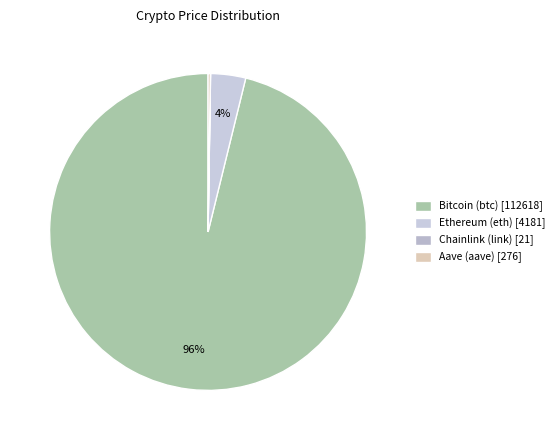

Is the sum of Bitcoin (btc) and Chainlink (link) greater than half?

Yes